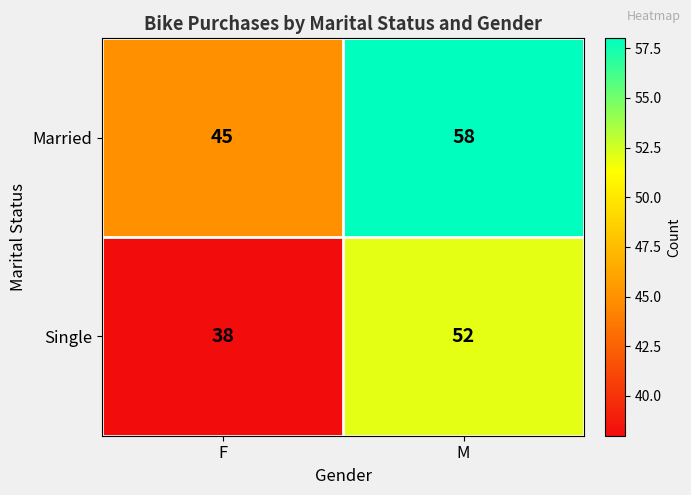

Reading left to right, transcribe all the data shown in this chart.

Married: 45	58
Single: 38	52